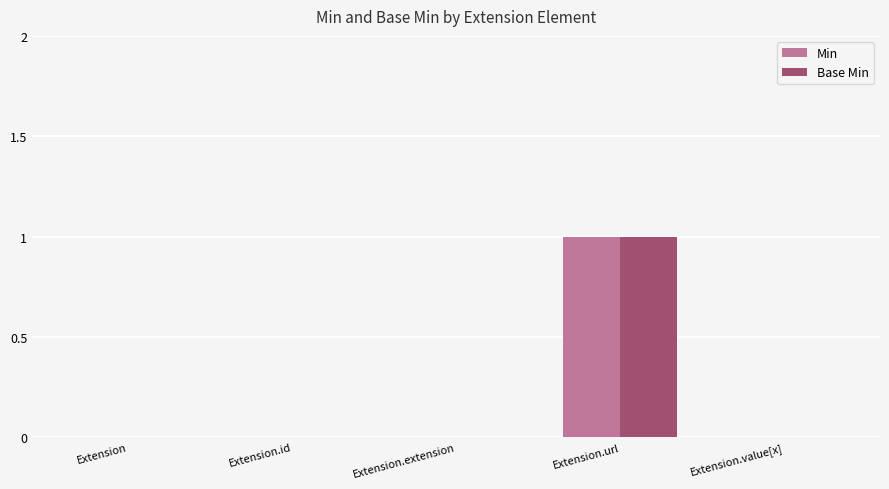

True or false: Min has a value of 0 at Extension.id.

True